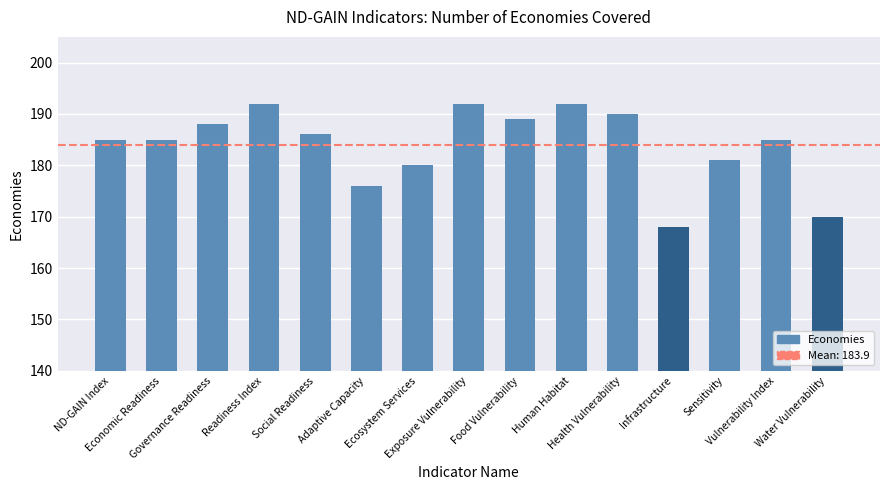

What is the value of the 4th bar from the left?

192